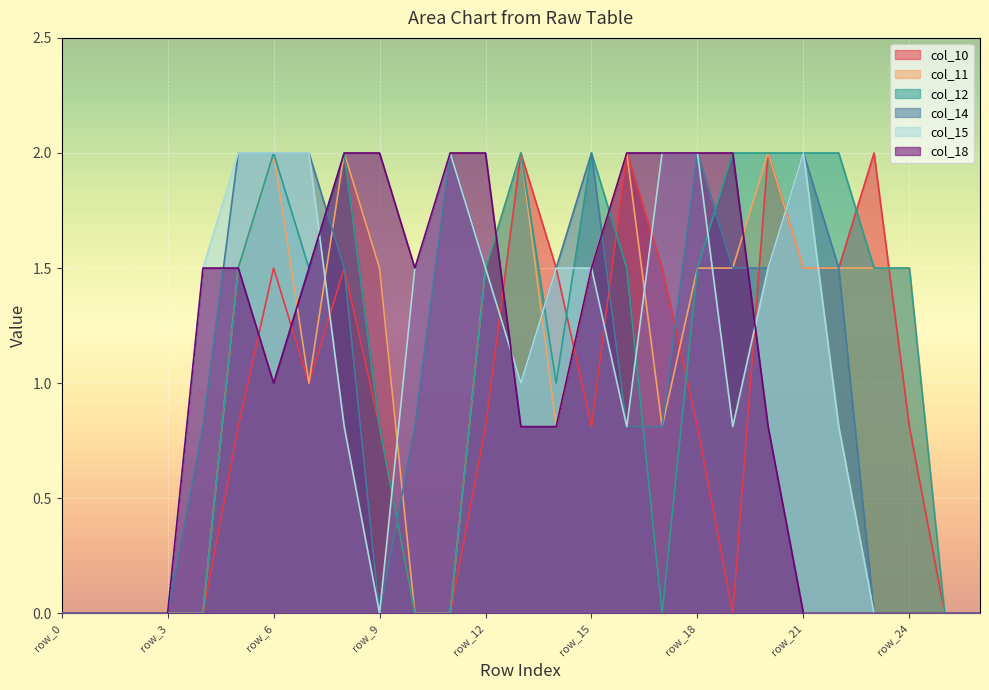

How many categories are shown in the chart?

27